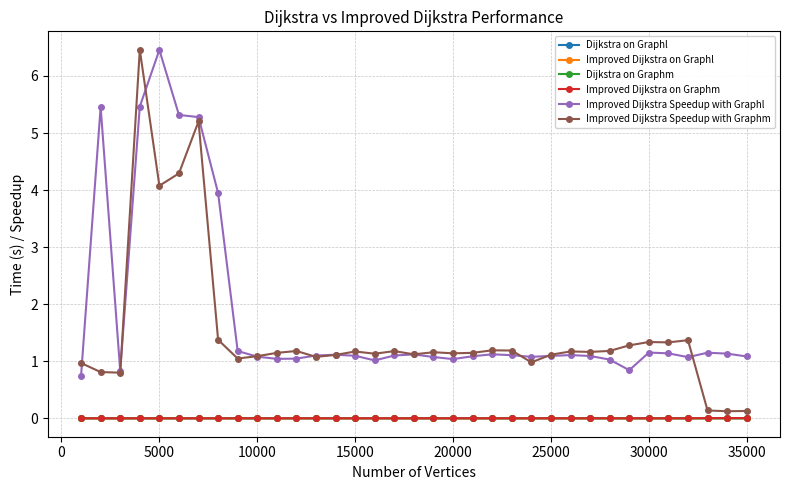

True or false: Improved Dijkstra Speedup with Graphm has more than 1 interior local peaks.

True